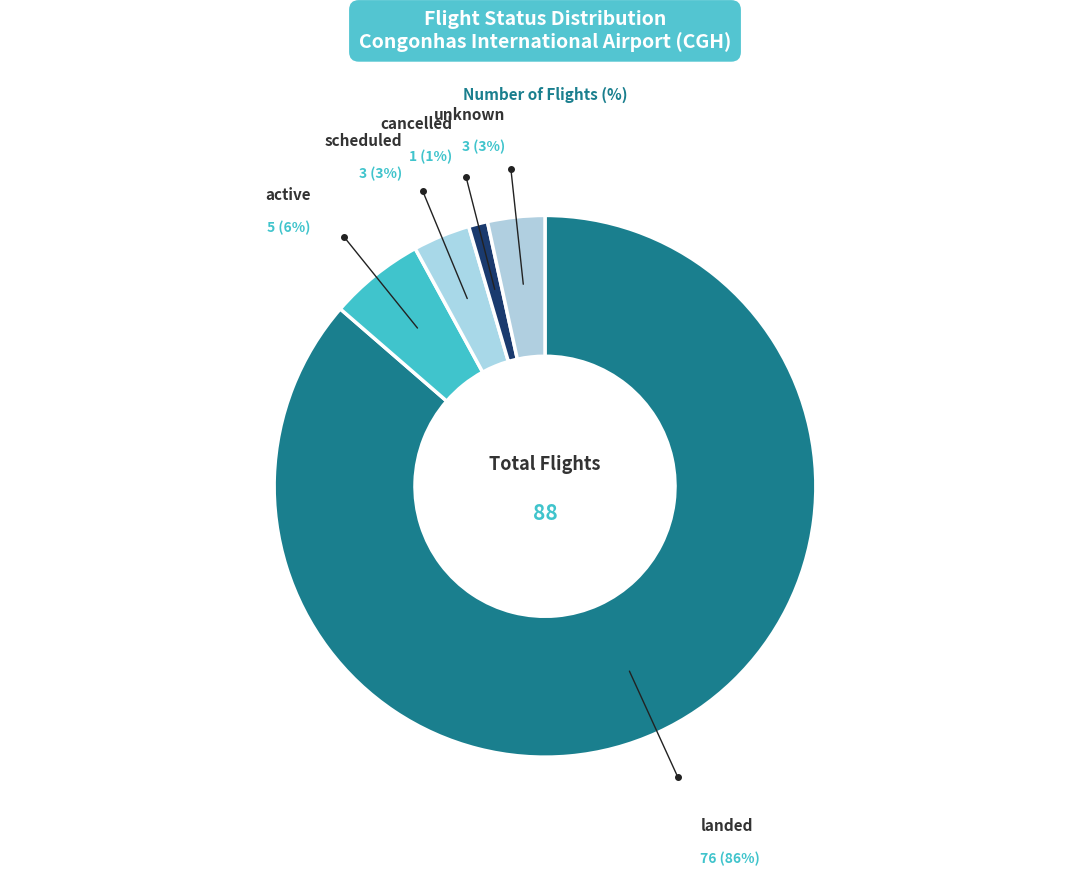

How many slices are in this pie chart?

5